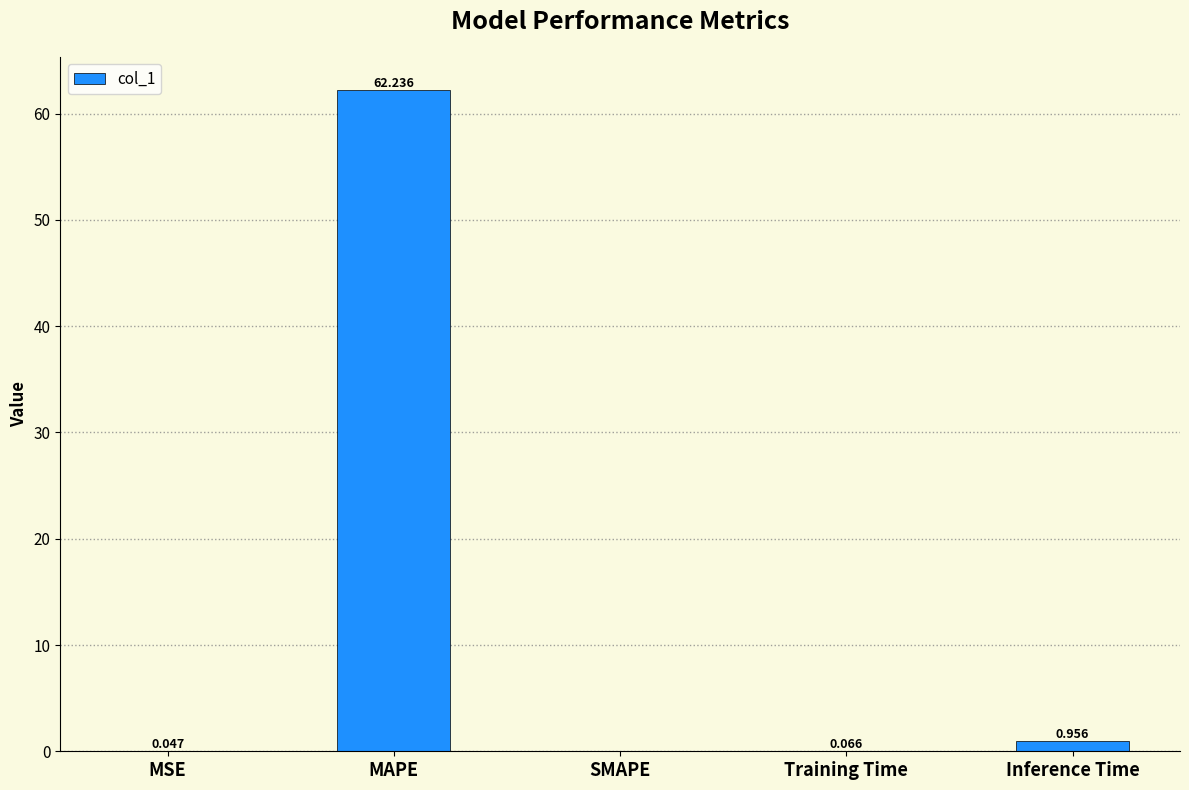

Which has a higher value, Training Time or SMAPE?

Training Time